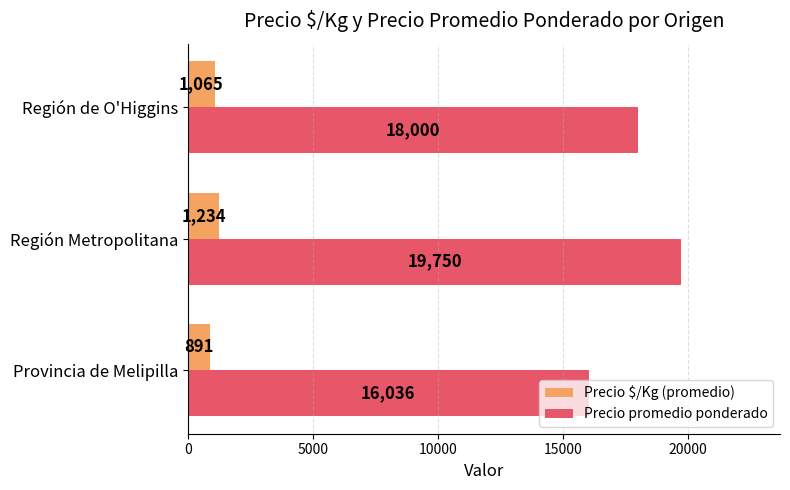

What are all the series names shown in the legend?

Precio $/Kg (promedio), Precio promedio ponderado